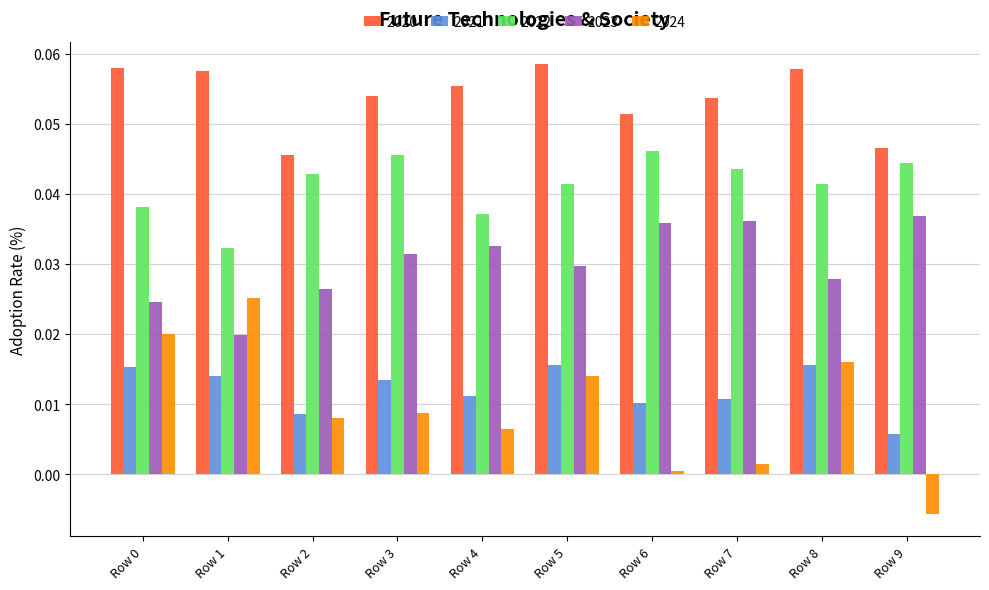

Is the value of 2021 at Row 1 greater than the value of 2024 at Row 3?

Yes